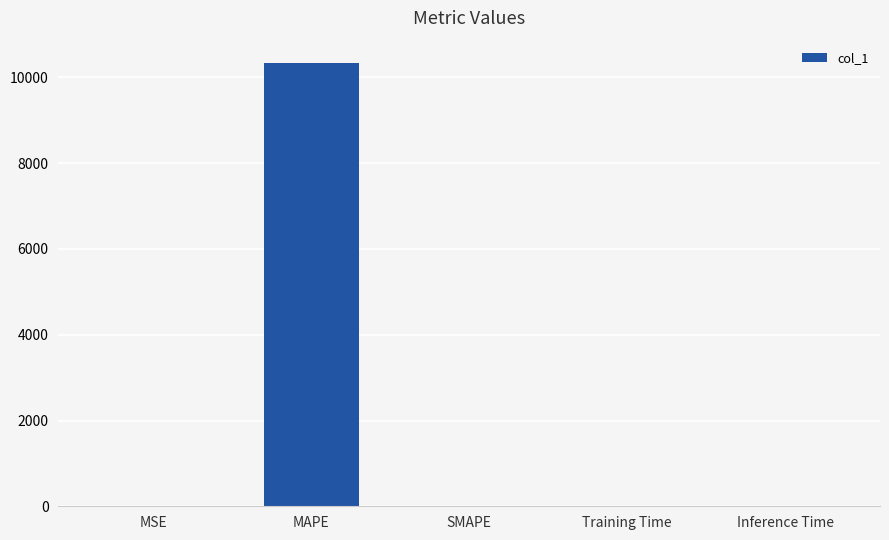

The value at MAPE is 10341.3. True or false?

True